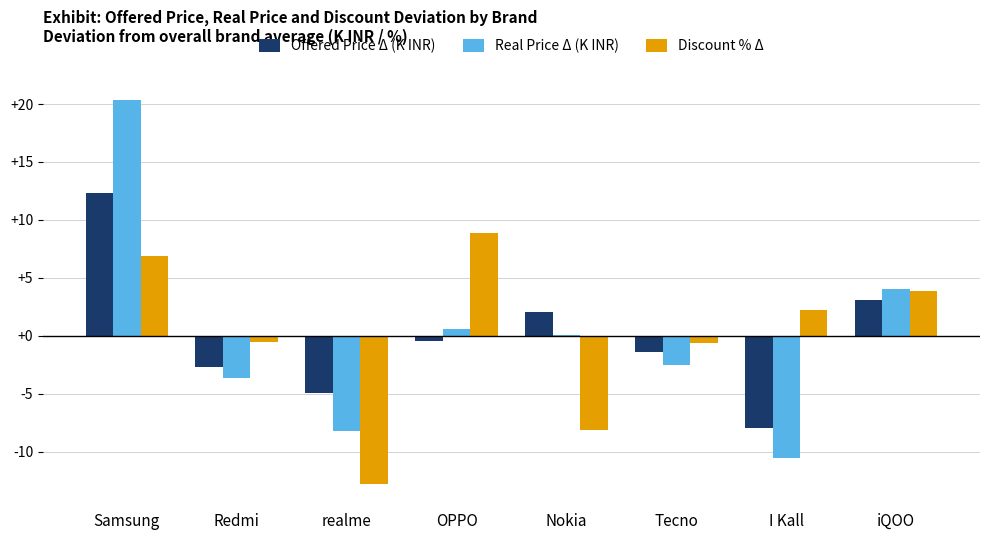

At which category is the sum across all series the highest?

Samsung